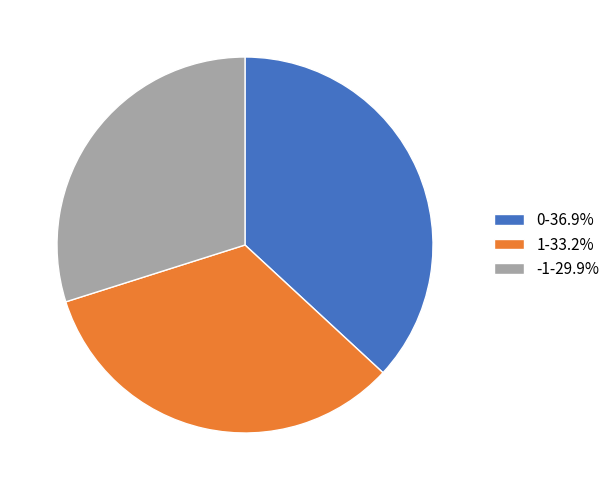

Does 1 account for over 50% of the chart?

No